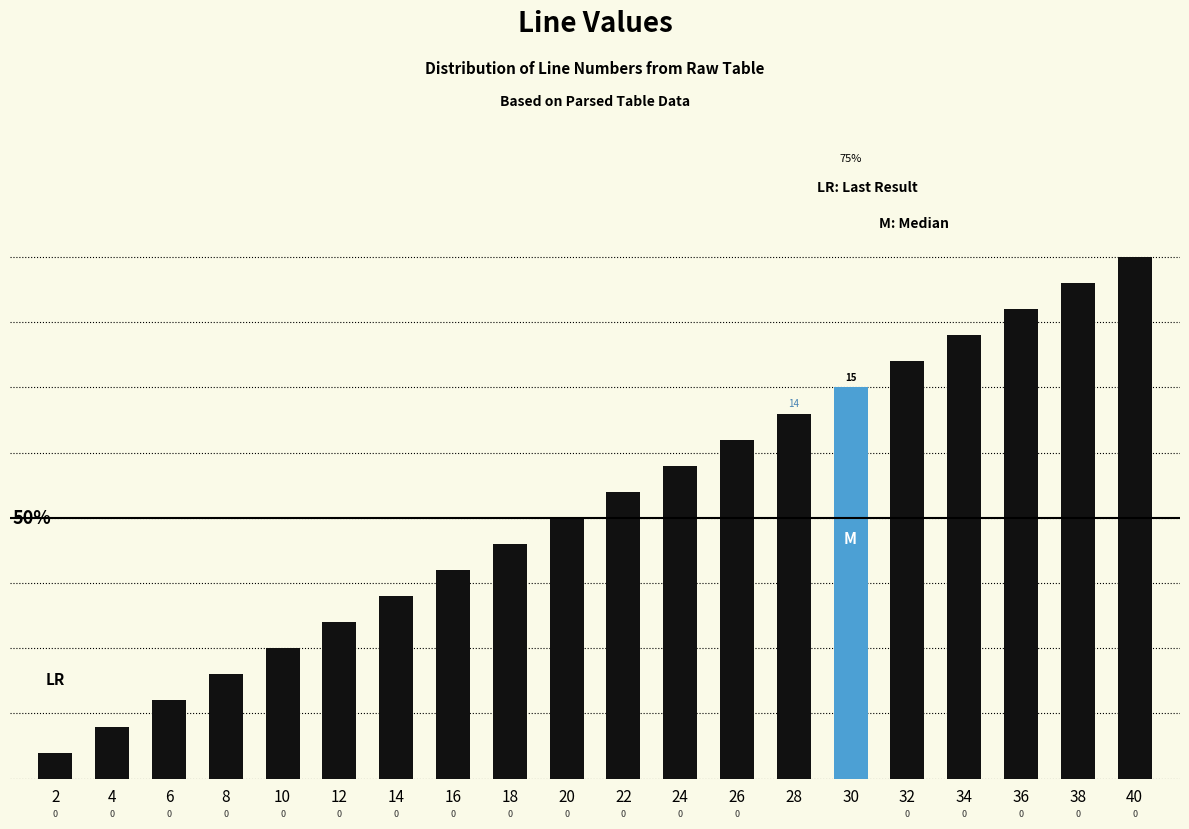

Are the bars horizontal?

No